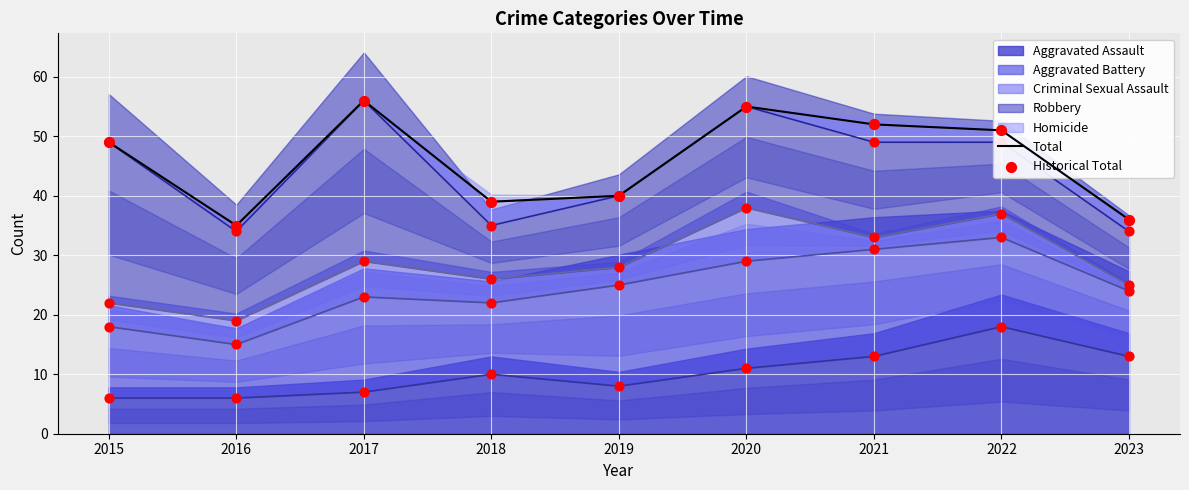

What is the total value across all series at 2022?

102